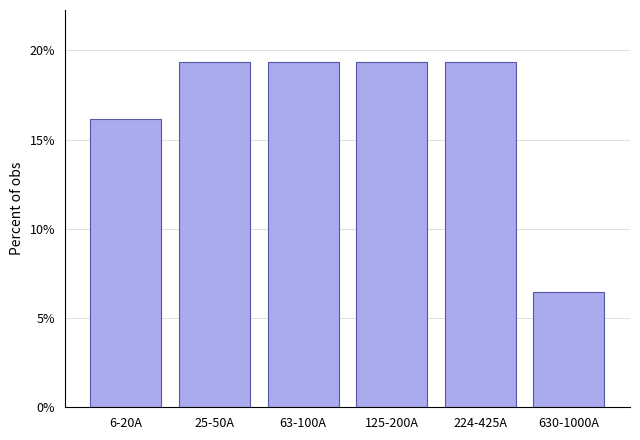

What is the minimum value shown in the chart?

6.5